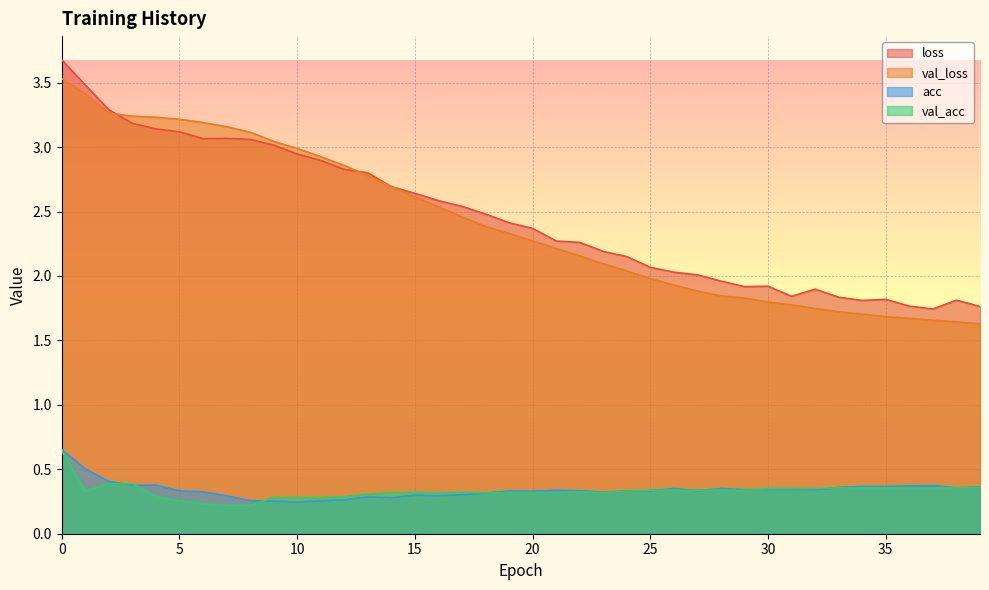

Does the chart display data point markers on the line(s)?

No